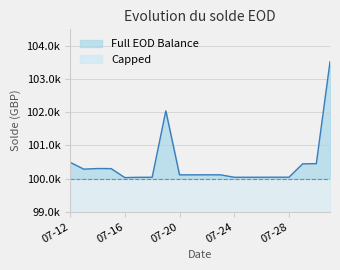

What is the ratio of the value at 2023-07-12 to the value at 2023-07-22?

1.0